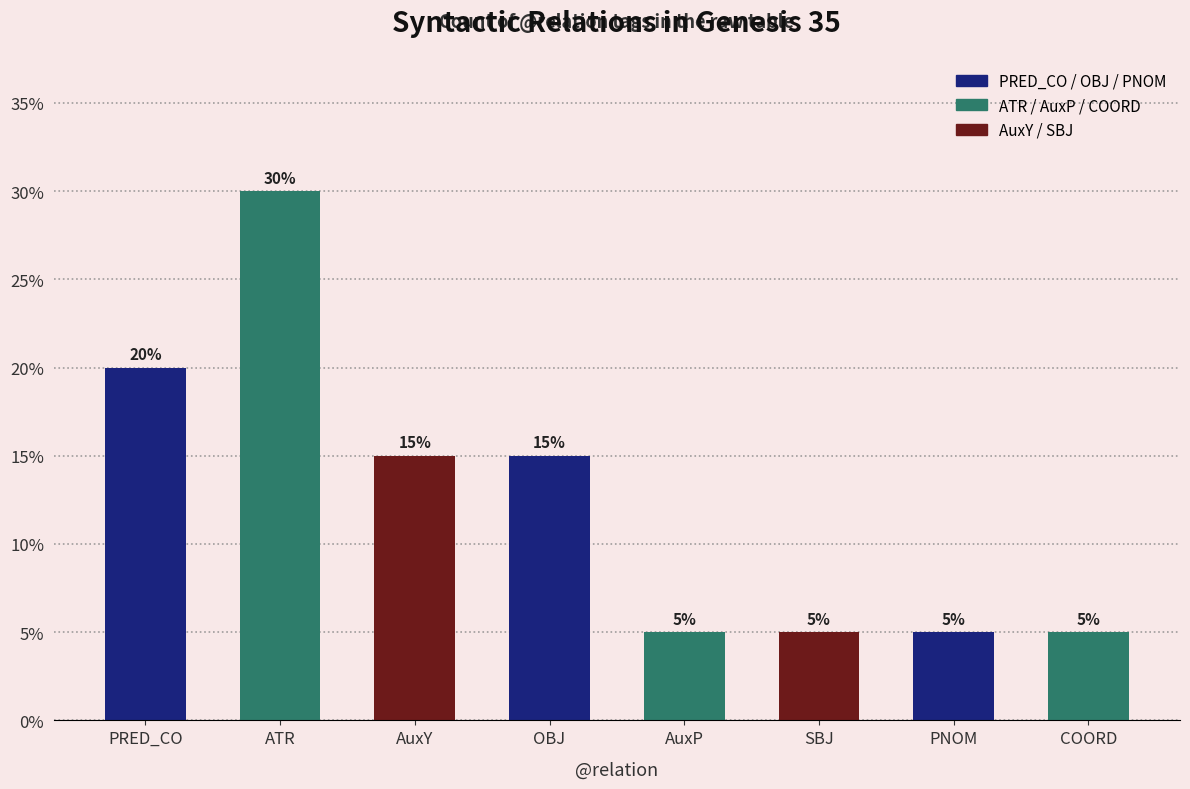

What is the ratio of the value at PNOM to the value at AuxY?

0.3